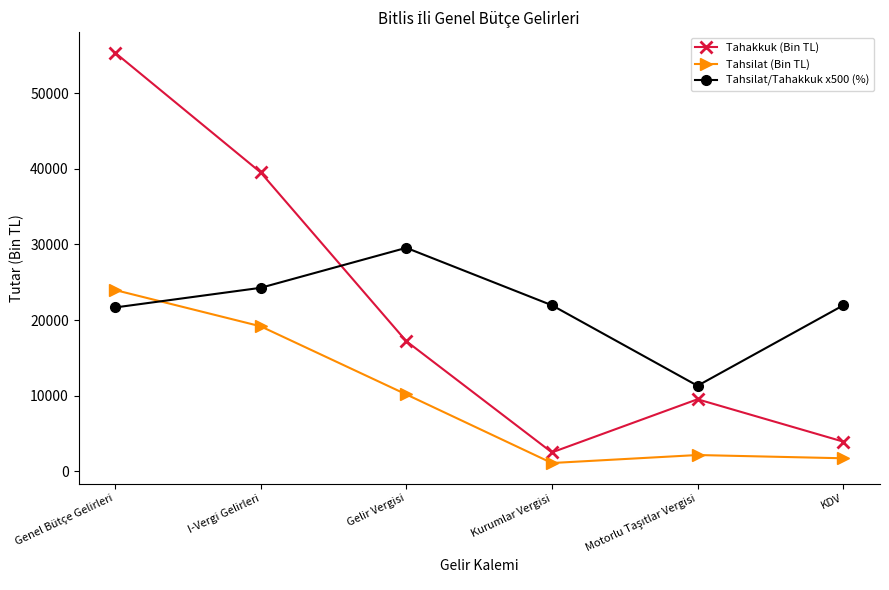

At which category does Tahakkuk (Bin TL) reach its first local valley?

Kurumlar Vergisi